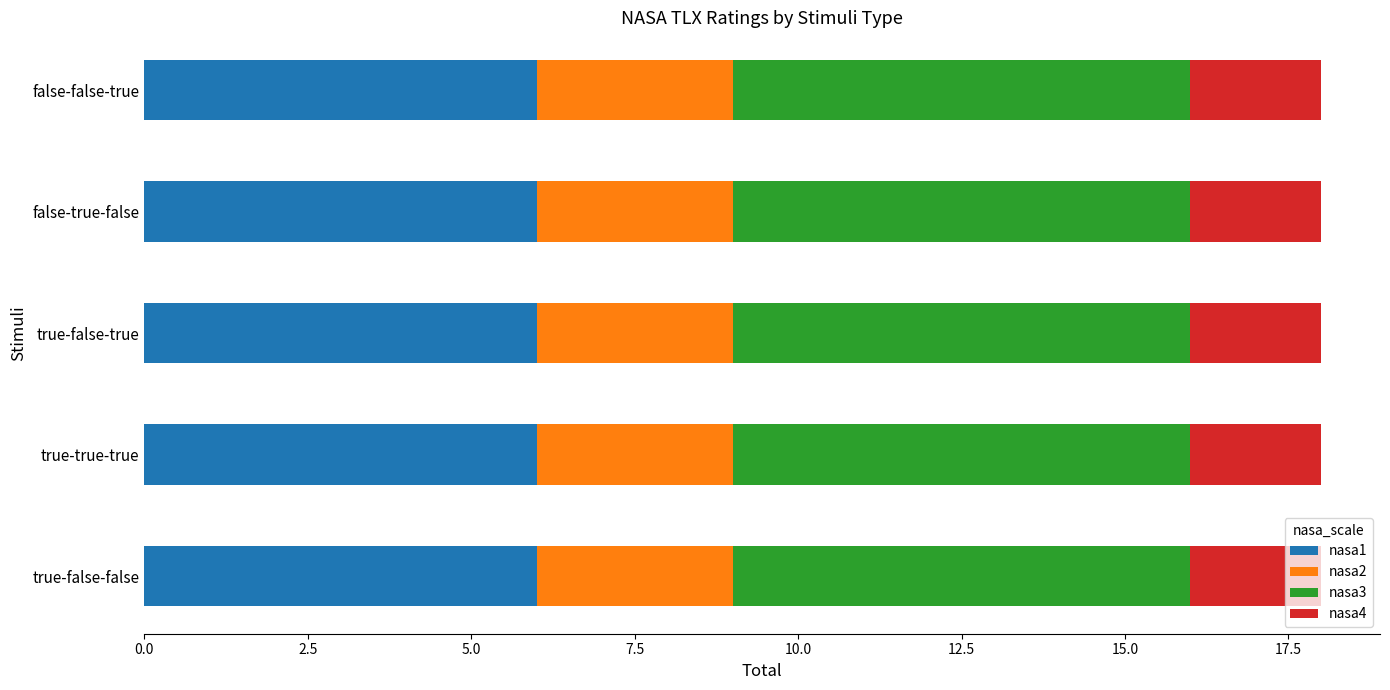

What is the total value across all series at false-false-true?

18